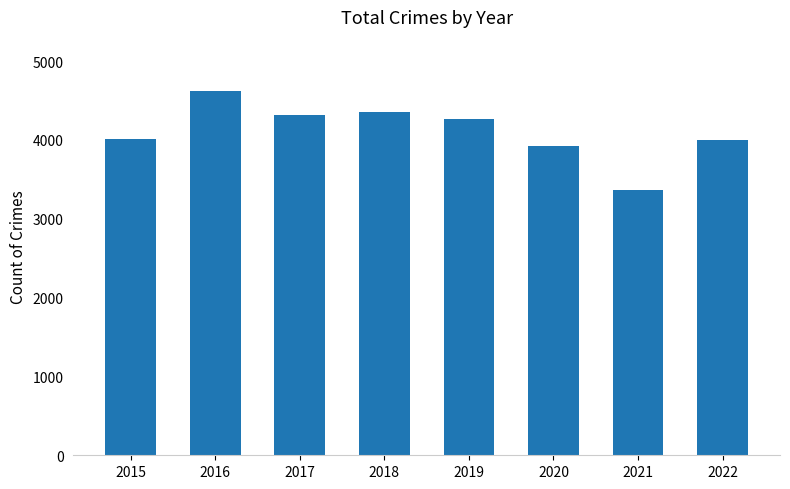

True or false: the data shows 2956 at 2016.

False